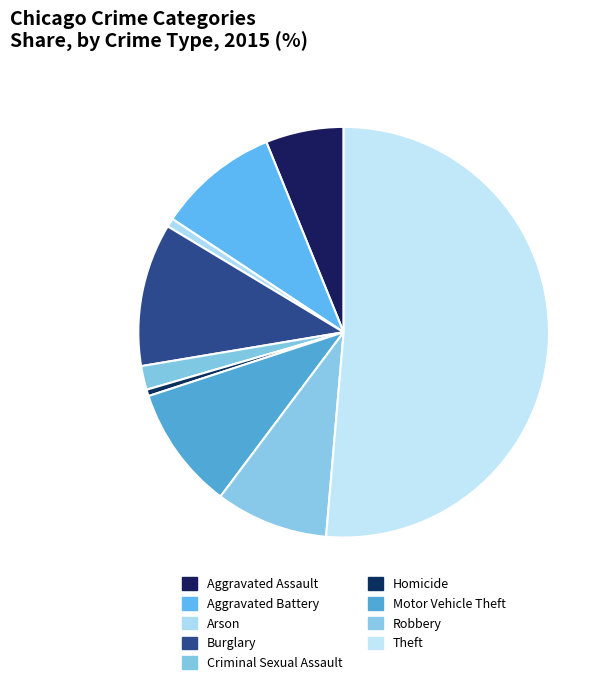

Count the number of slices in the pie.

9